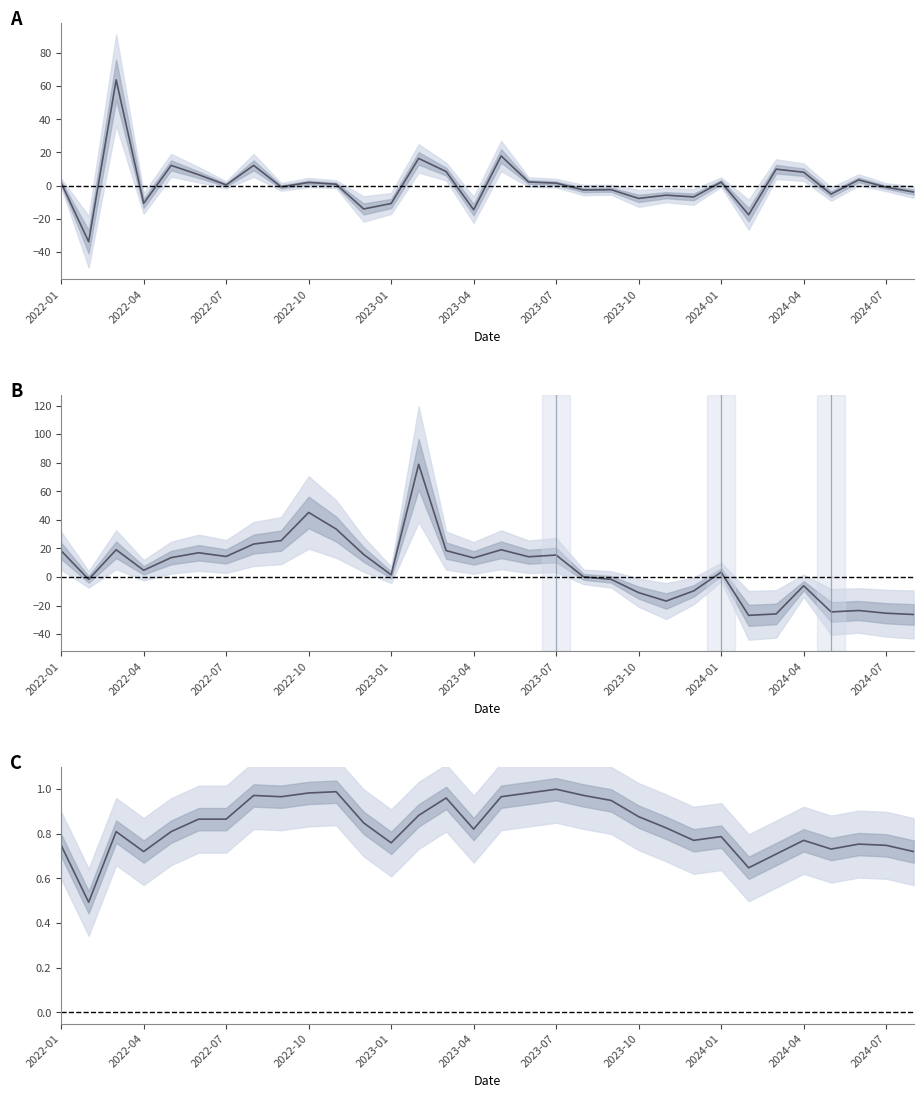

Reading left to right, extract all data points from this chart.

月增率(%): 1.6	-33.9	63.8	-10.7	12.2	6.6	0.4	12.2	-0.8	1.9	0.8	-14.1	-10.8	16.4	8.5	-14.6	17.9	2.1	1.5	-2.7	-2.5	-7.7	-5.8	-6.8	2.1	-17.6	9.9	8.1	-5.1	3.5	-1.0	-3.9
年增率(%): 18.4	-1.6	19.1	4.8	13.6	17.0	14.4	23.1	25.5	45.2	33.6	15.8	1.6	78.9	18.5	13.4	19.1	14.2	15.4	0.1	-1.6	-10.9	-16.8	-9.7	3.4	-26.8	-25.8	-6.1	-24.4	-23.4	-25.3	-26.2
單月營收(標準化): 0.7	0.5	0.8	0.7	0.8	0.9	0.9	1.0	1.0	1.0	1.0	0.8	0.8	0.9	1.0	0.8	1.0	1.0	1.0	1.0	0.9	0.9	0.8	0.8	0.8	0.6	0.7	0.8	0.7	0.8	0.7	0.7